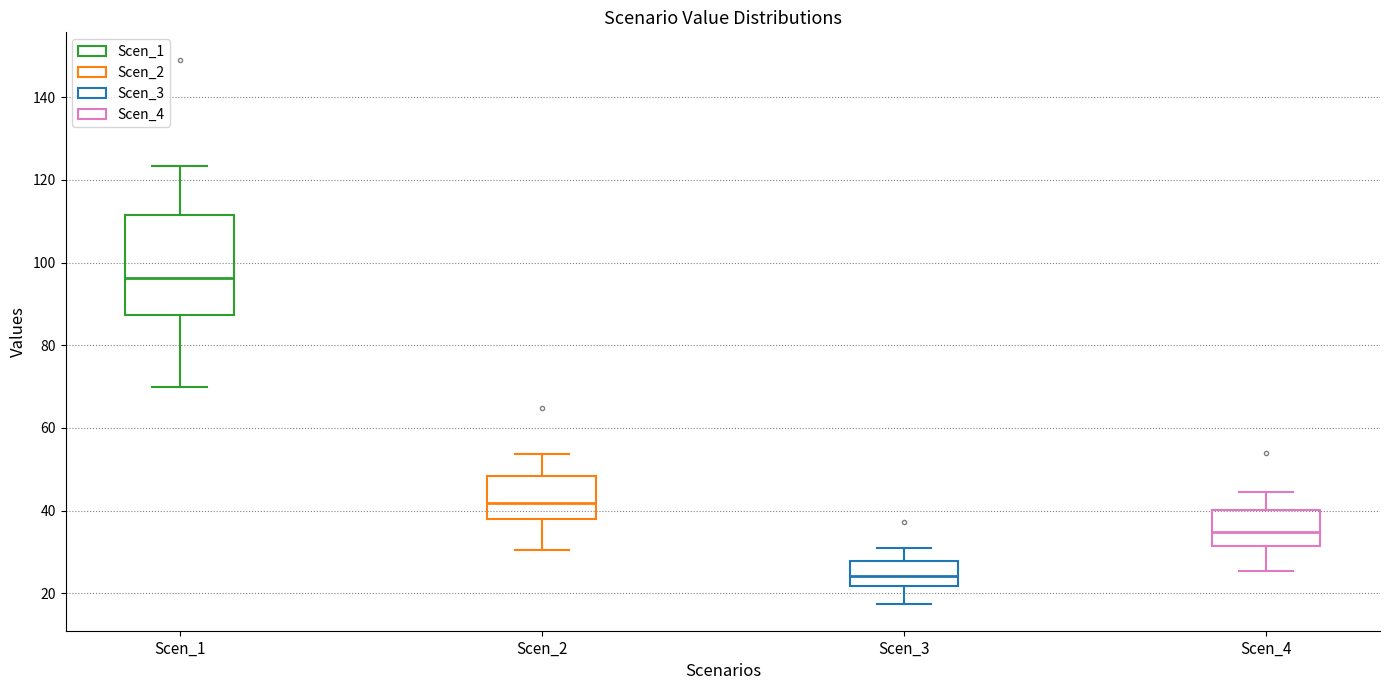

Which box's median line is the lowest?

Scen_3